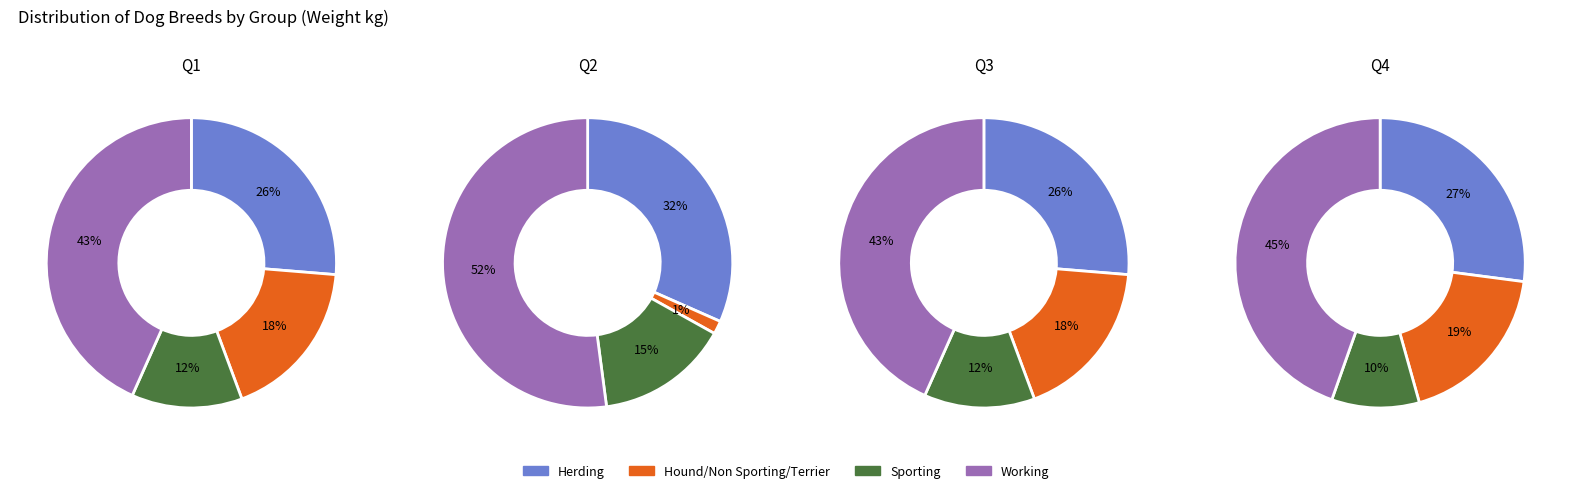

Which slice is the largest?

Working